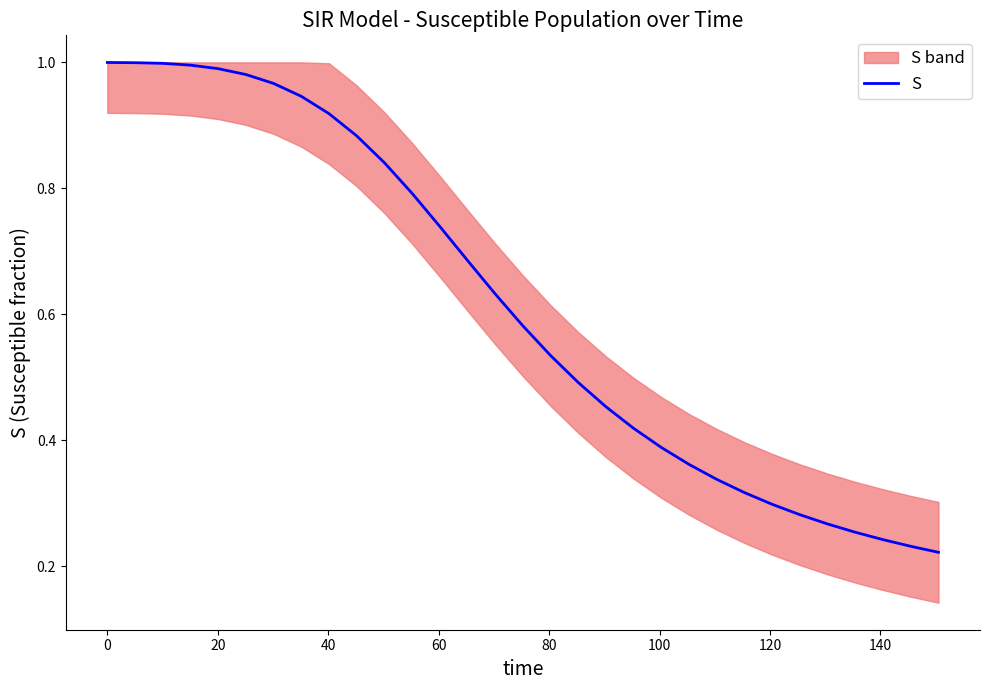

What is the sum of all values?

19.0